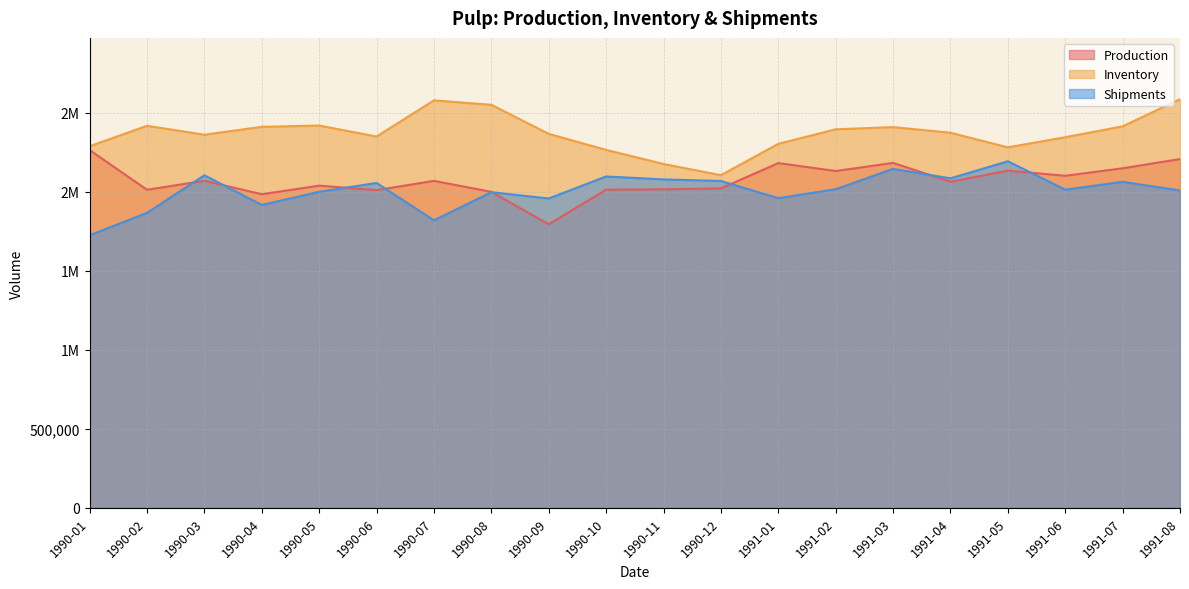

What position from the right is 1991-02?

7